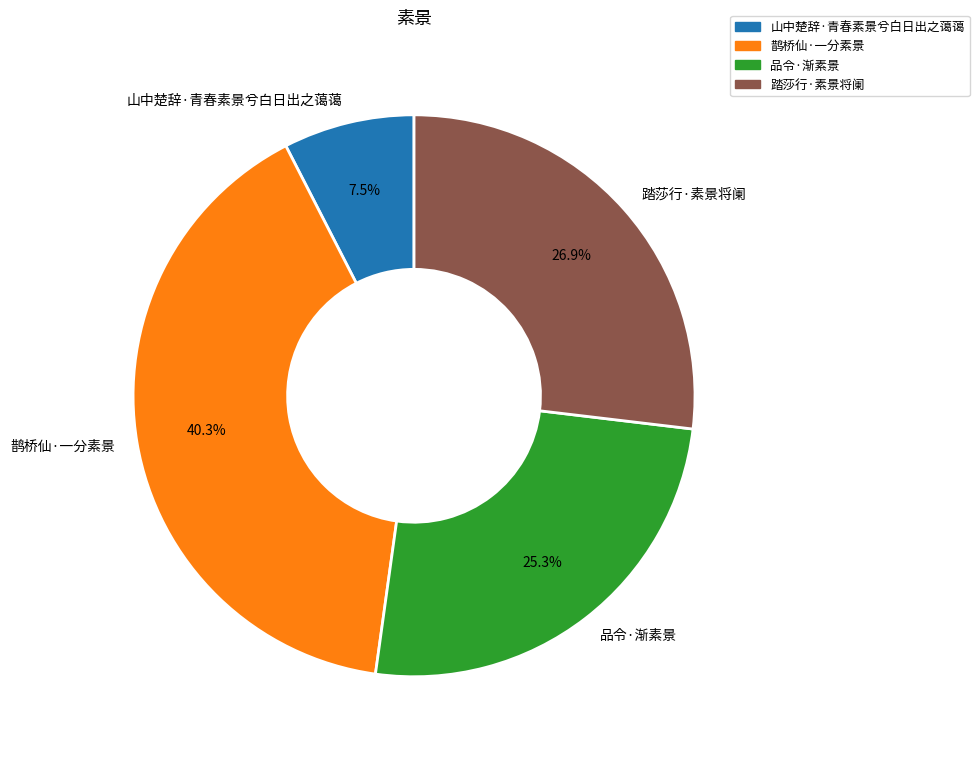

How many slices are in this pie chart?

4